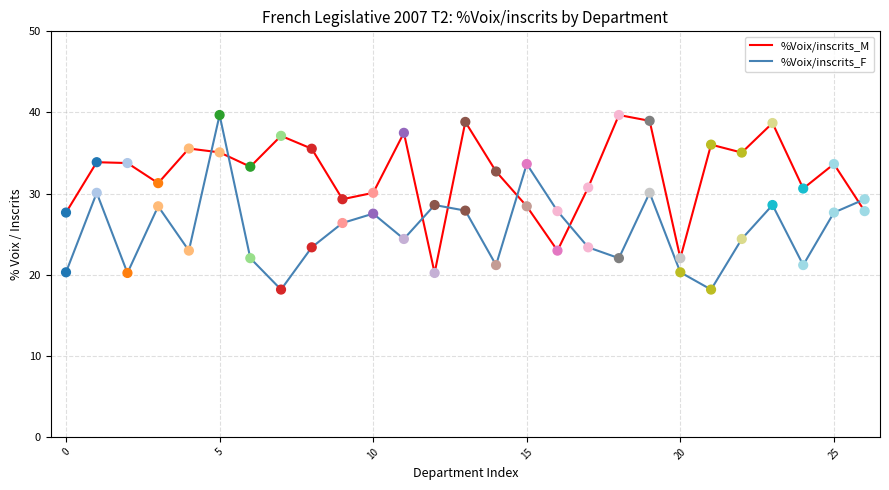

Which series has the widest spread of values?

%Voix/inscrits_F